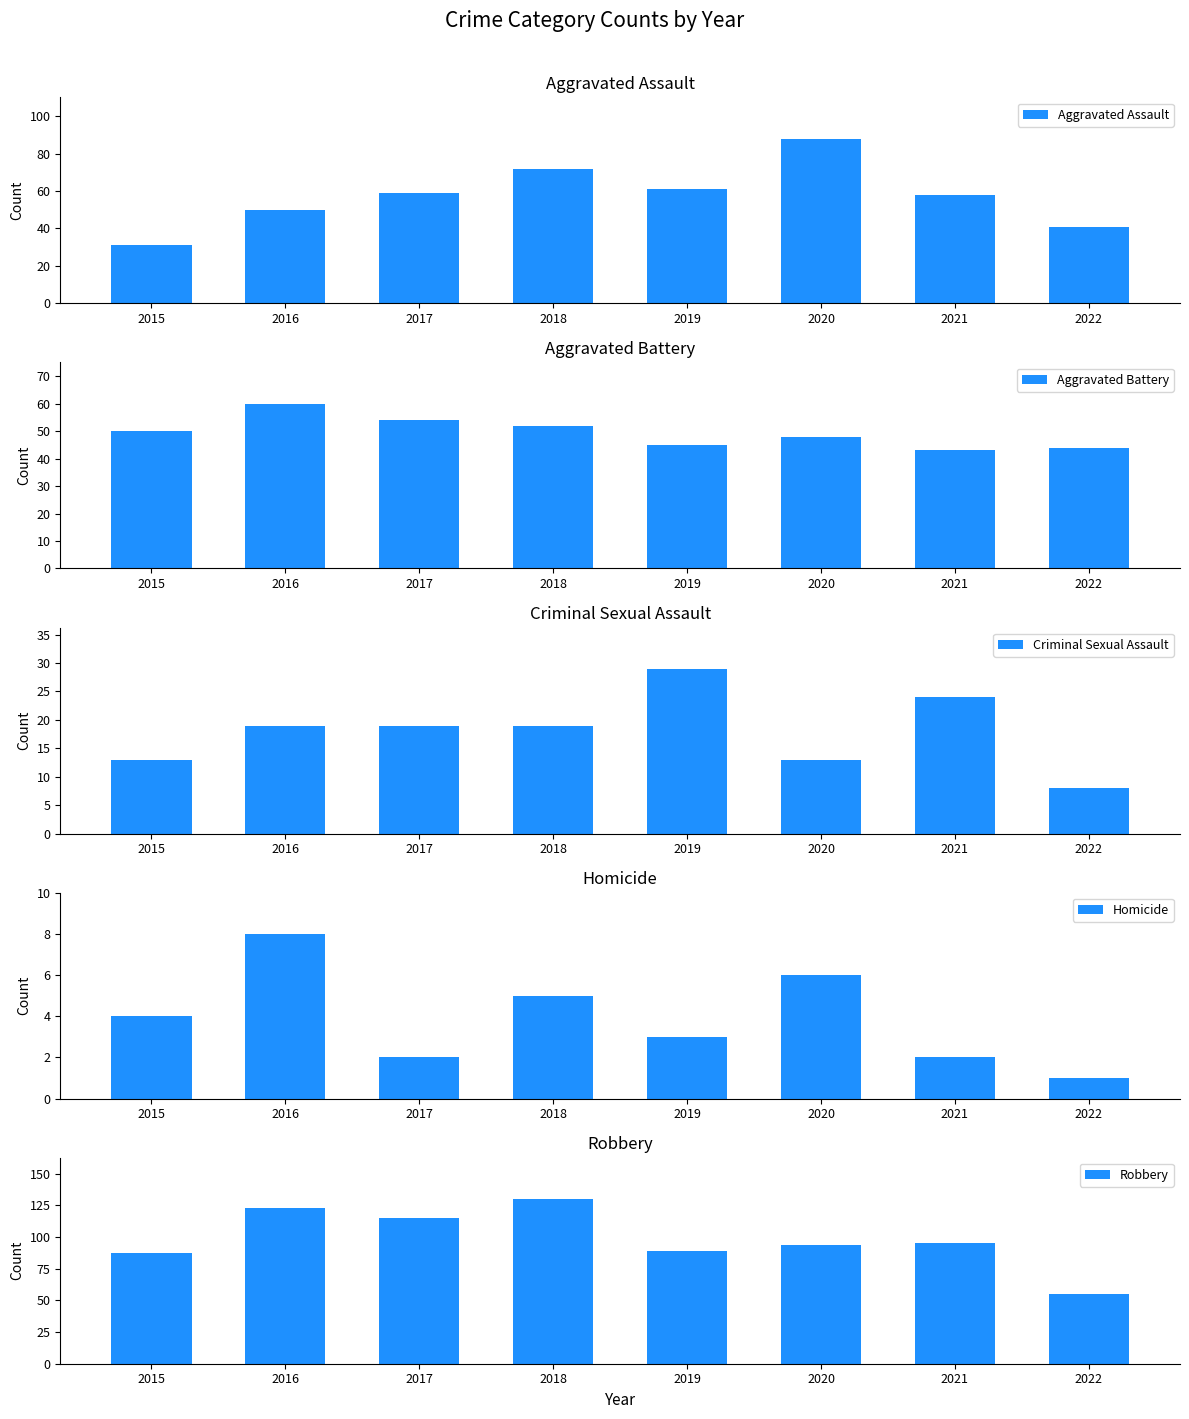

What is the total value across all series at 2022?

149